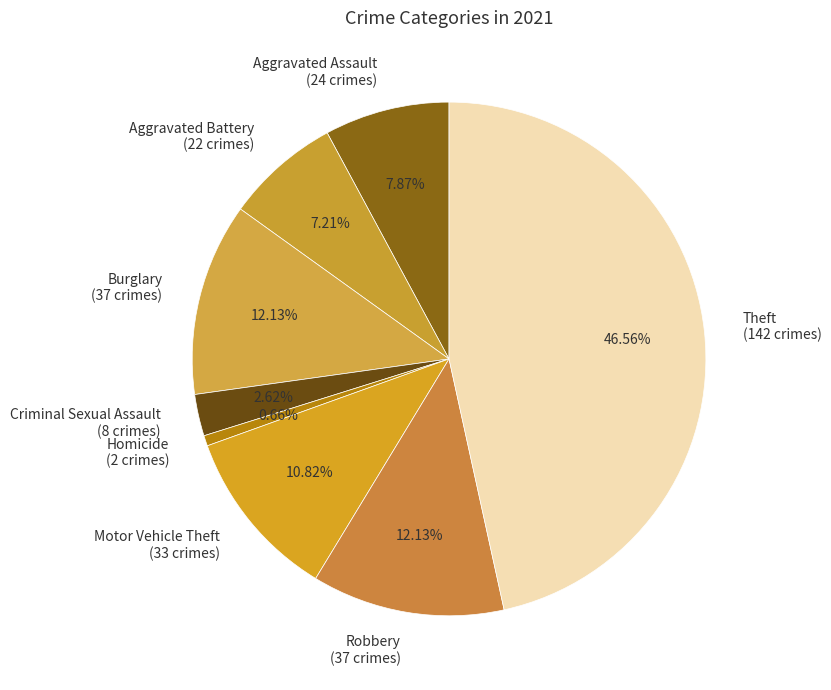

Does any single category account for the majority?

No